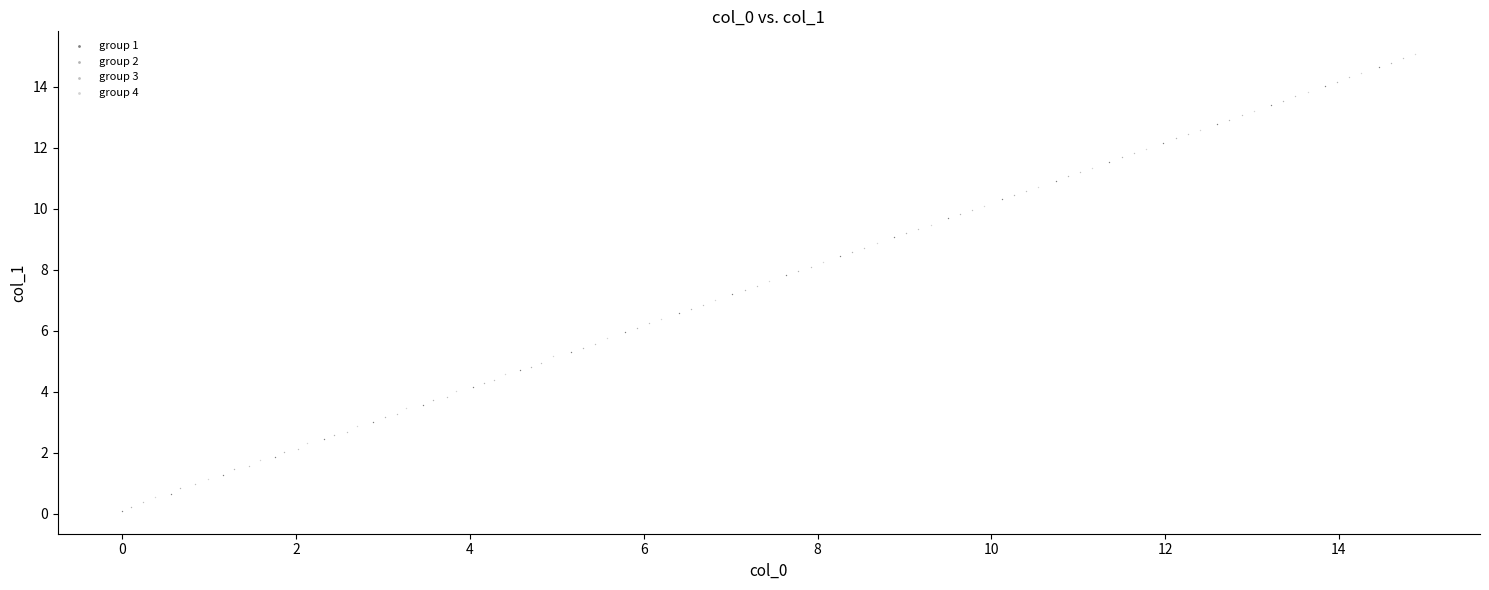

What are all the series names shown in the legend?

group 1, group 2, group 3, group 4